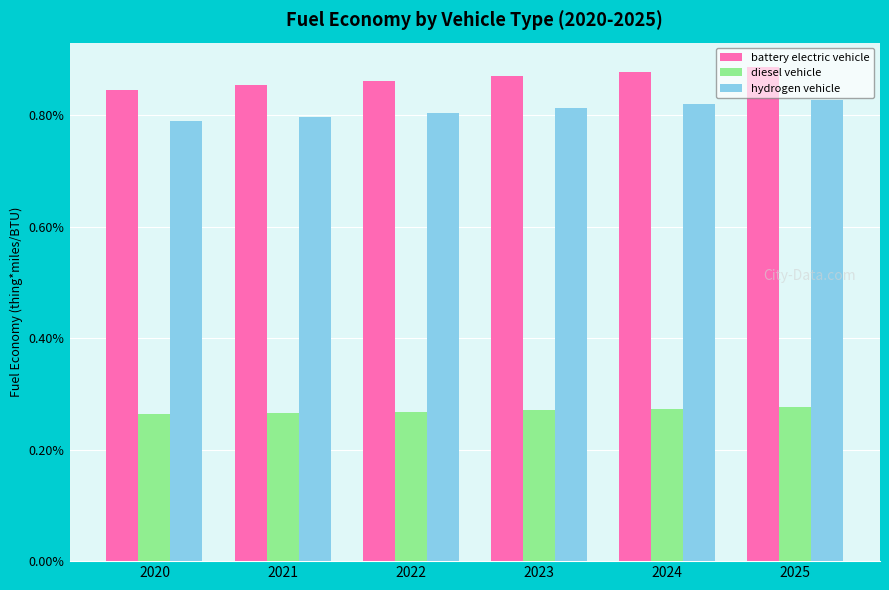

Which series changed the most between 2020 and 2024?

battery electric vehicle